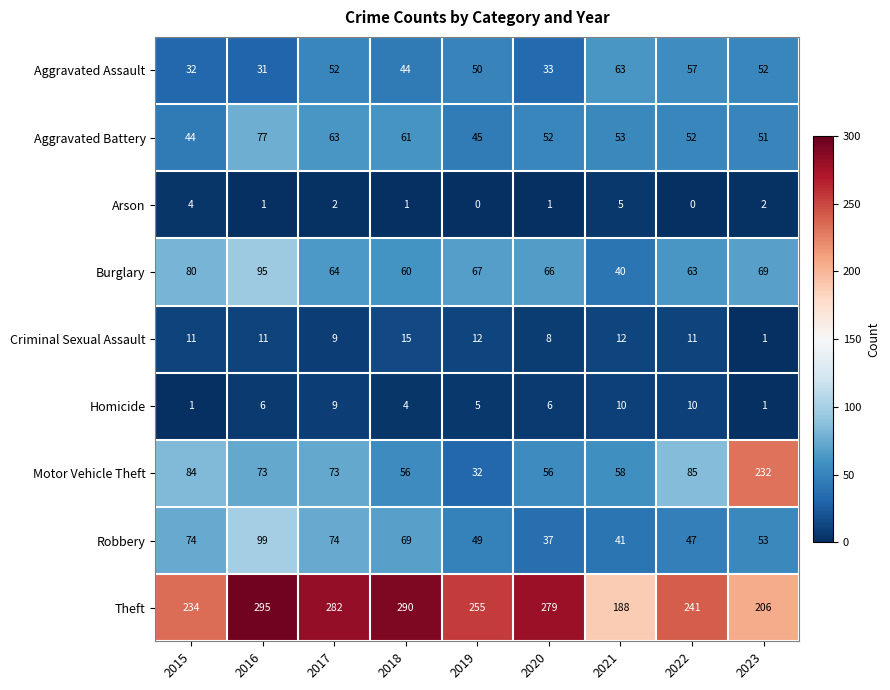

Which category has the lowest value in the Criminal Sexual Assault series?

2023